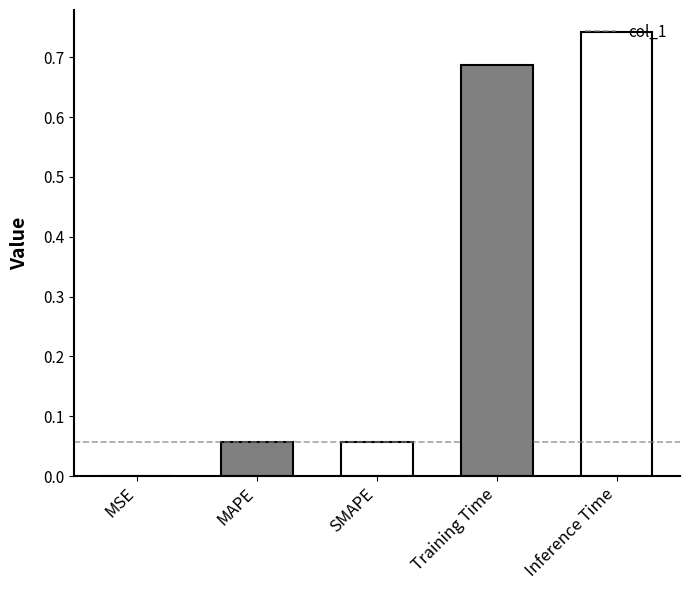

Is it true that the value at MAPE is 0.0?

False